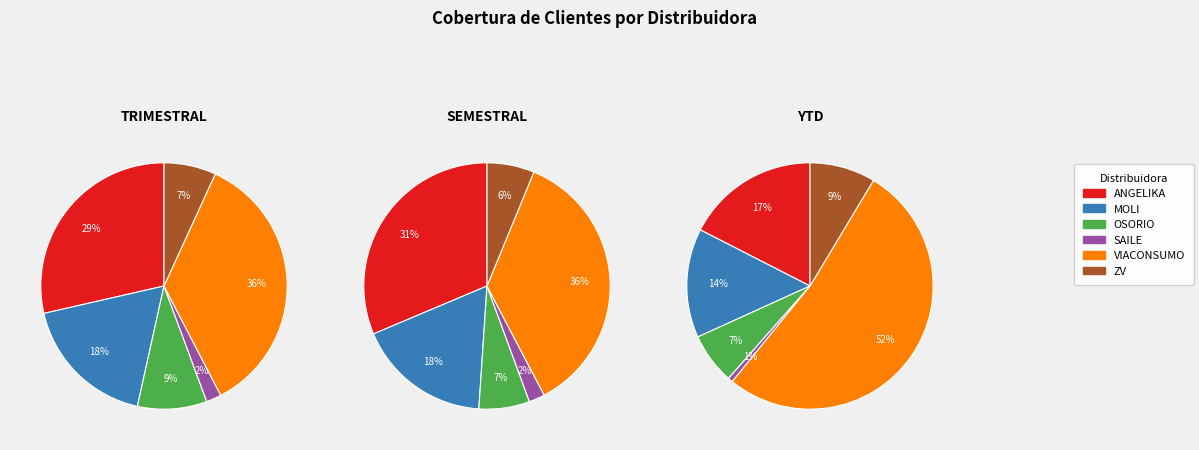

What percentage is the SAILE slice, to the nearest percent?

1%